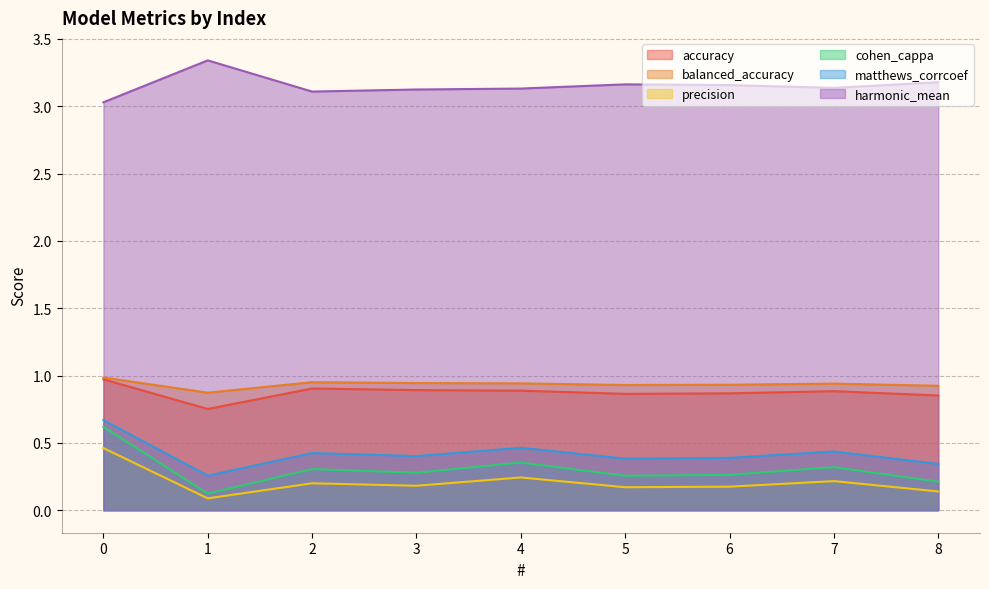

Reading left to right, extract all data points from this chart.

accuracy: 0=1.0	1=0.8	2=0.9	3=0.9	4=0.9	5=0.9	6=0.9	7=0.9	8=0.9
balanced_accuracy: 0=1.0	1=0.9	2=1.0	3=0.9	4=0.9	5=0.9	6=0.9	7=0.9	8=0.9
precision: 0=0.5	1=0.1	2=0.2	3=0.2	4=0.2	5=0.2	6=0.2	7=0.2	8=0.1
cohen_cappa: 0=0.6	1=0.1	2=0.3	3=0.3	4=0.4	5=0.3	6=0.3	7=0.3	8=0.2
matthews_corrcoef: 0=0.7	1=0.3	2=0.4	3=0.4	4=0.5	5=0.4	6=0.4	7=0.4	8=0.3
harmonic_mean: 0=3.0	1=3.3	2=3.1	3=3.1	4=3.1	5=3.2	6=3.2	7=3.1	8=3.2